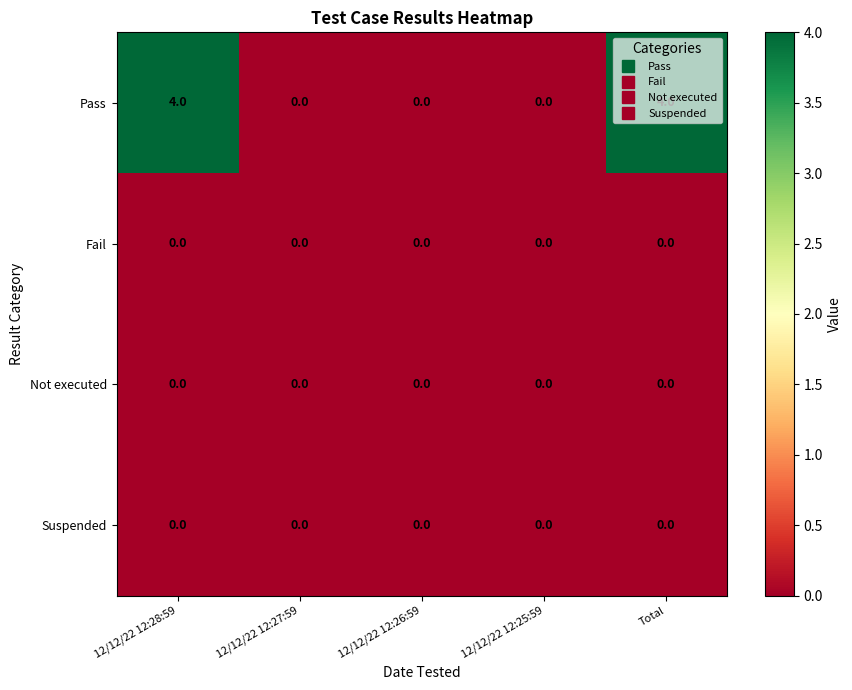

What value does the Pass series have at Total?

4